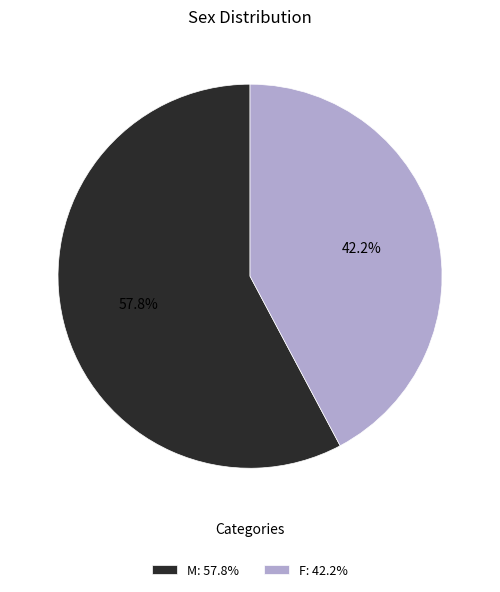

Which slice is the largest?

M